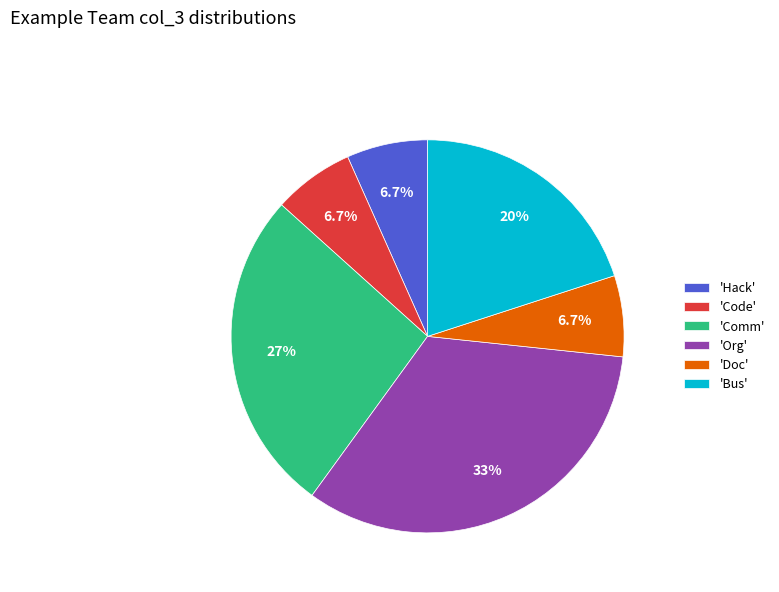

Does any single category account for the majority?

No